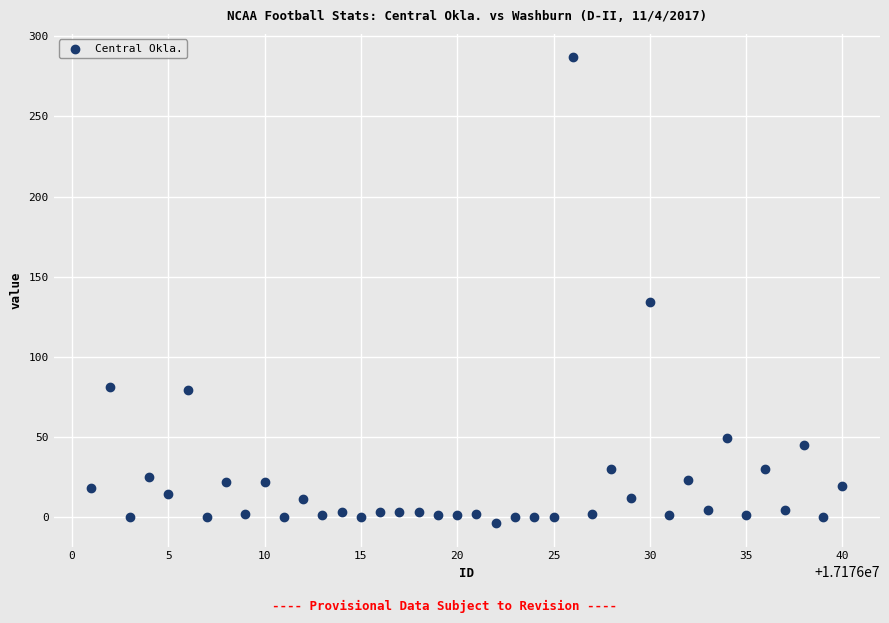

What is the range of Y values (max minus min)?

291